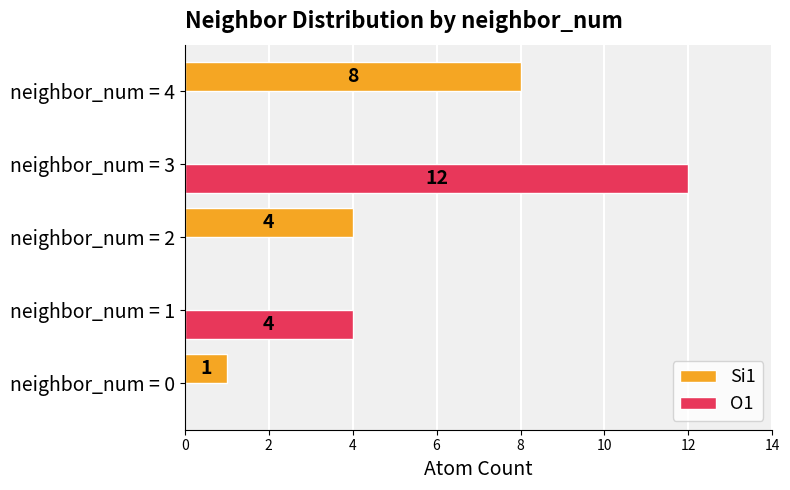

At which label is O1 closest to 6?

neighbor_num = 1